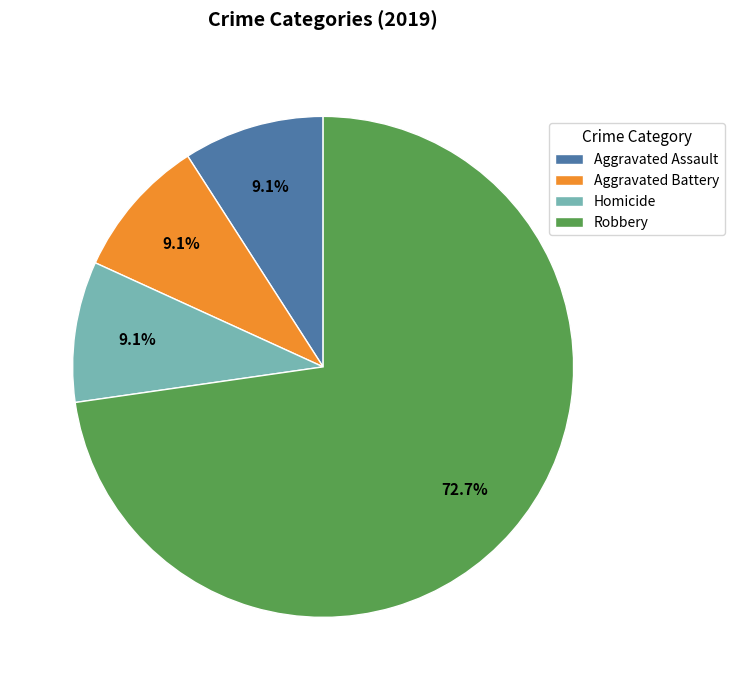

Which slice is the largest?

Robbery